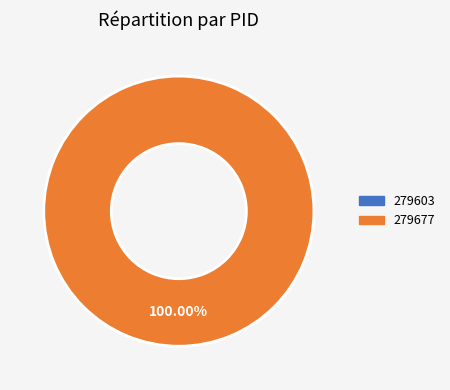

Rank the categories by value from highest to lowest.

279677, 279603